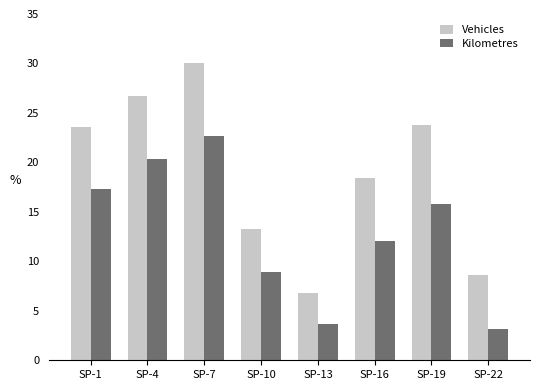

List the series in order of their peak value, lowest first.

Kilometres, Vehicles